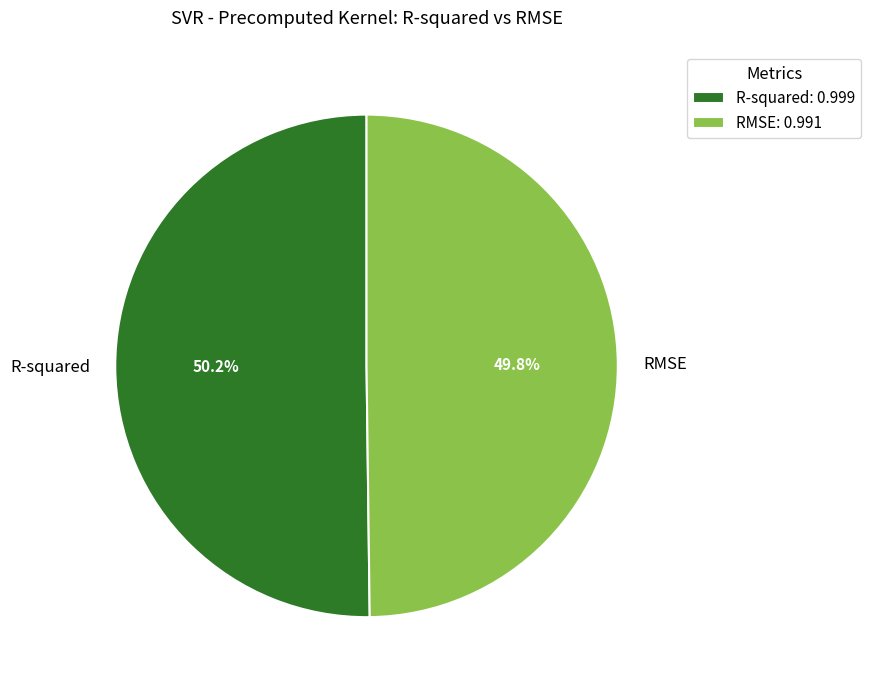

To the nearest percent, what is the average slice percentage?

50%